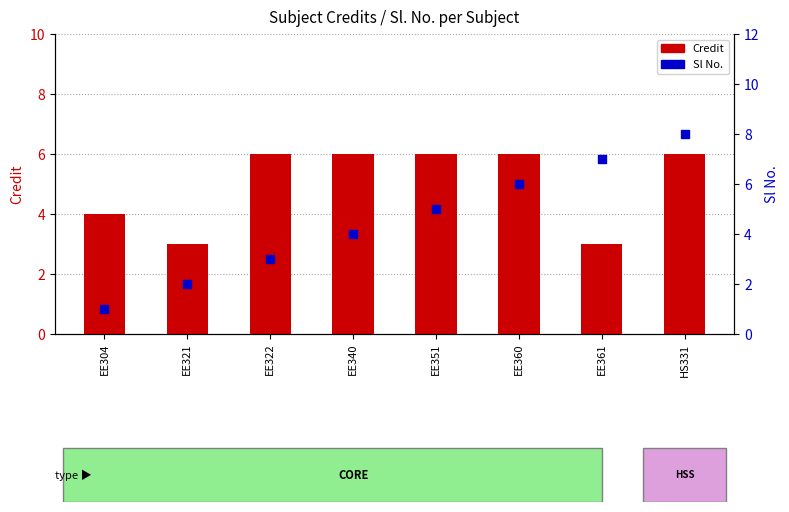

Which series contains the highest Y value?

Sl No.